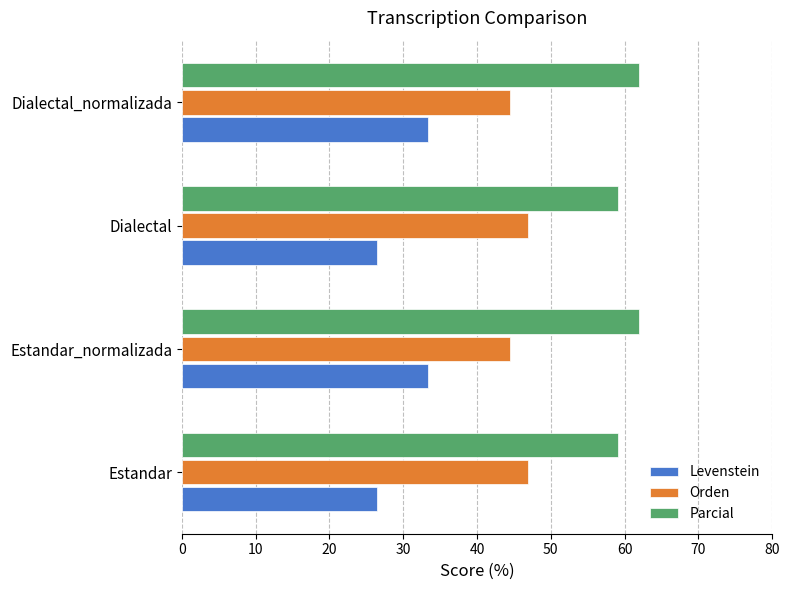

True or false: Levenstein has a value of 26.4 at Estandar.

True